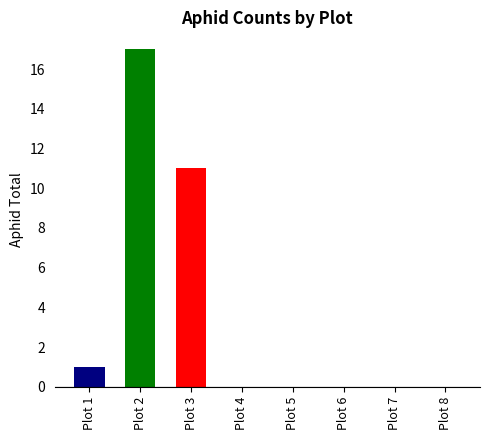

What is the spread (max minus min) of values at Plot 2?

16